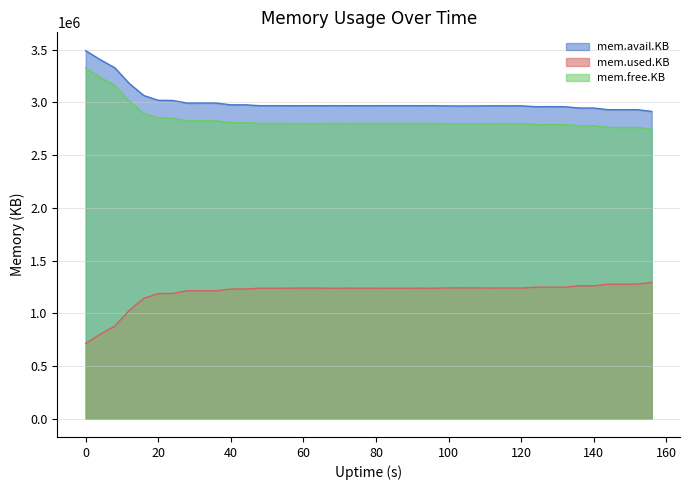

Read the mem.free.KB value at 40, to the nearest 10.

2809010